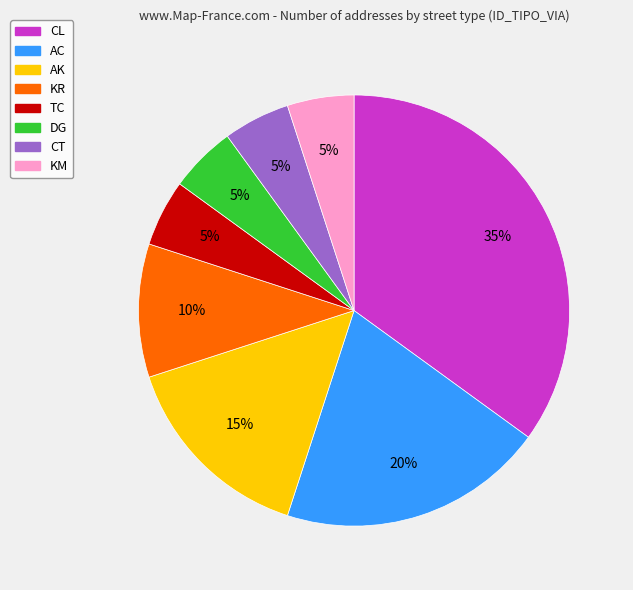

Which category has the biggest portion of the pie?

CL